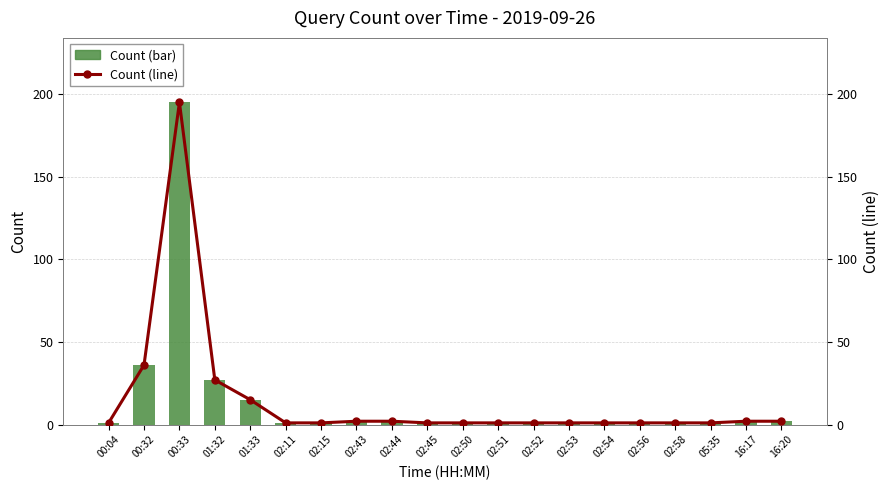

Where is Count (bar) nearest to the value 98?

00:32